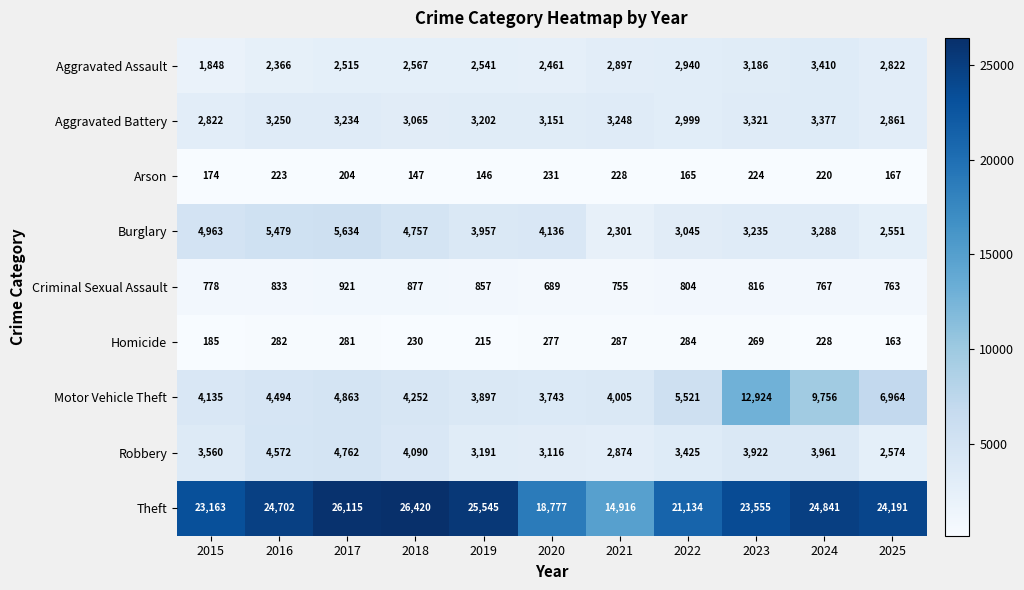

How many series are shown in this chart?

9